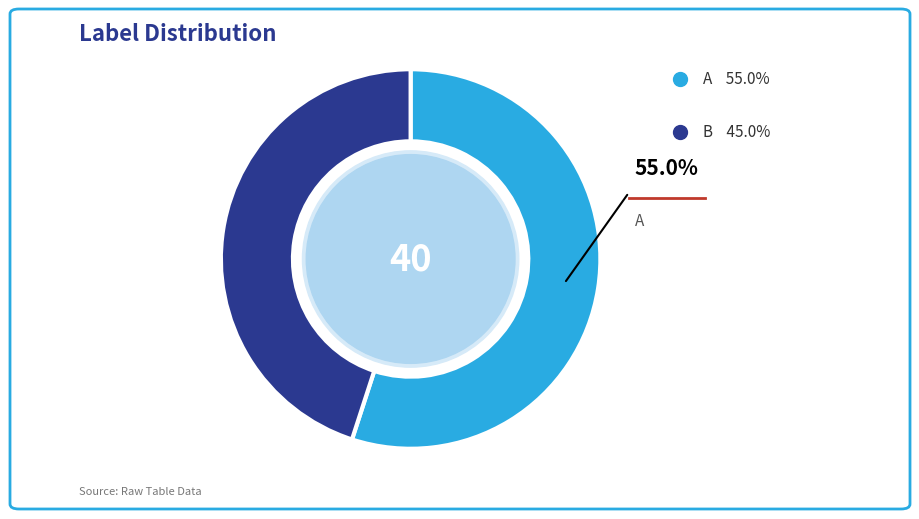

Is there any slice that represents more than half of the pie?

Yes